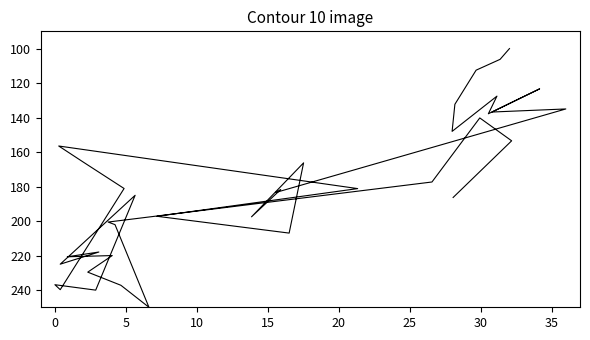

Reading left to right, transcribe all the data shown in this chart.

100.0	106.2	112.5	132.3	148.0	127.6	137.8	123.3	136.8	135.0	183.5	181.7	197.6	166.3	207.0	197.2	181.2	156.5	165.9	181.1	239.8	236.9	240.1	185.1	225.0	218.0	220.7	220.0	229.6	237.2	250.0	202.1	200.6	177.4	140.2	153.5	186.3